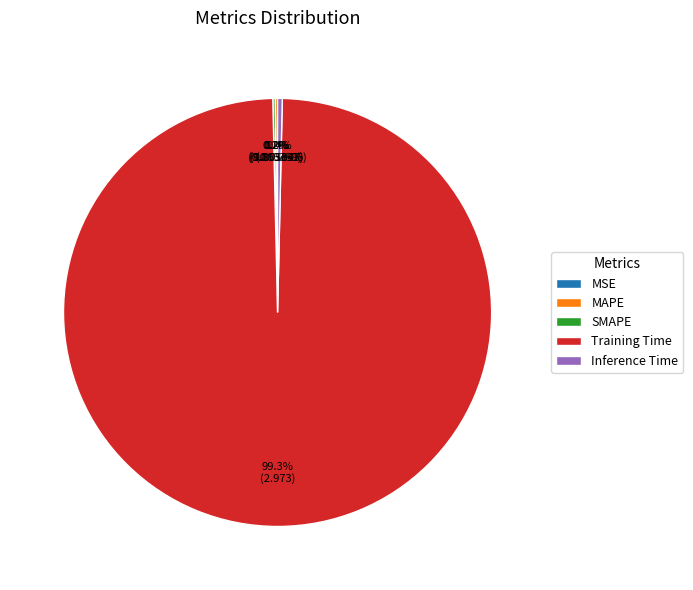

Does any single category account for the majority?

Yes